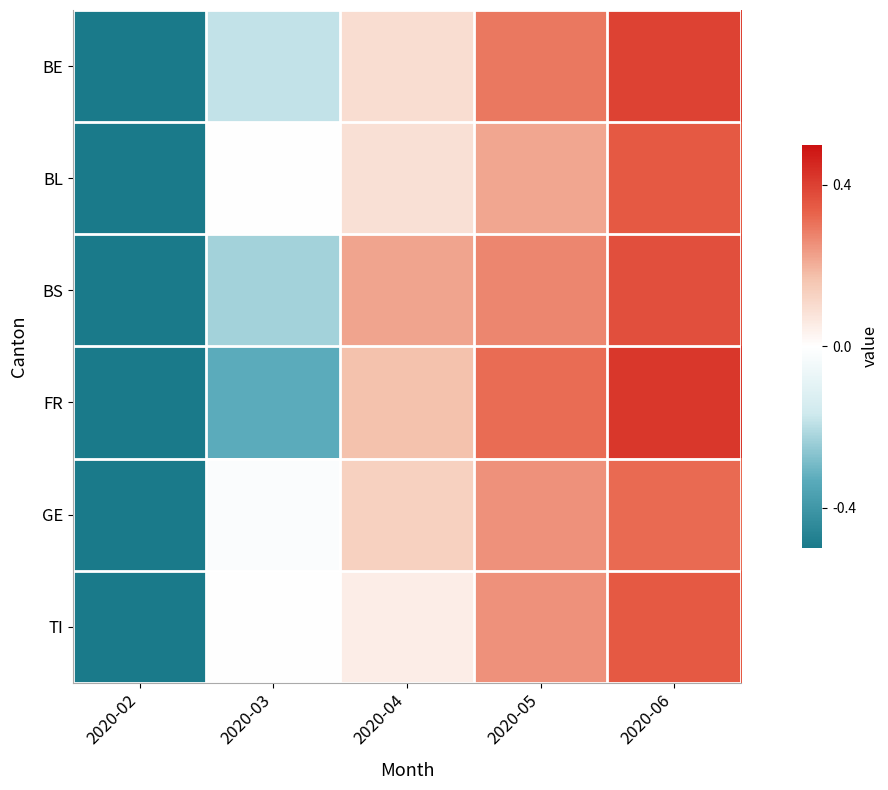

Reading left to right, extract all data points from this chart.

BE: 2020-02=-0.6	2020-03=-0.2	2020-04=0.1	2020-05=0.3	2020-06=0.4
BL: 2020-02=-0.7	2020-03=0.0	2020-04=0.1	2020-05=0.2	2020-06=0.3
BS: 2020-02=-0.6	2020-03=-0.2	2020-04=0.2	2020-05=0.3	2020-06=0.4
FR: 2020-02=-0.6	2020-03=-0.3	2020-04=0.2	2020-05=0.3	2020-06=0.4
GE: 2020-02=-0.7	2020-03=-0.0	2020-04=0.1	2020-05=0.3	2020-06=0.3
TI: 2020-02=-0.7	2020-03=0.0	2020-04=0.1	2020-05=0.2	2020-06=0.3